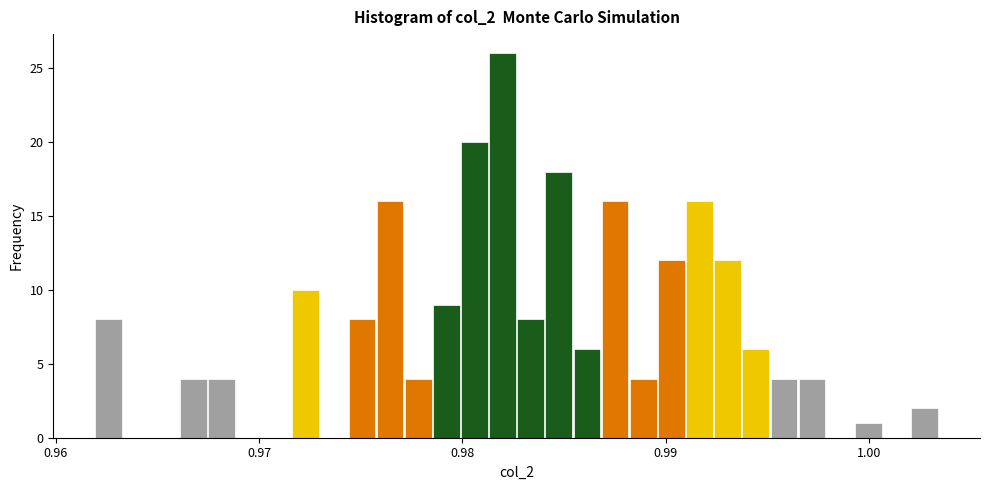

Around what value on the x-axis is the tallest bar? Give the approximate position of its centre, as read against the axis.

0.982